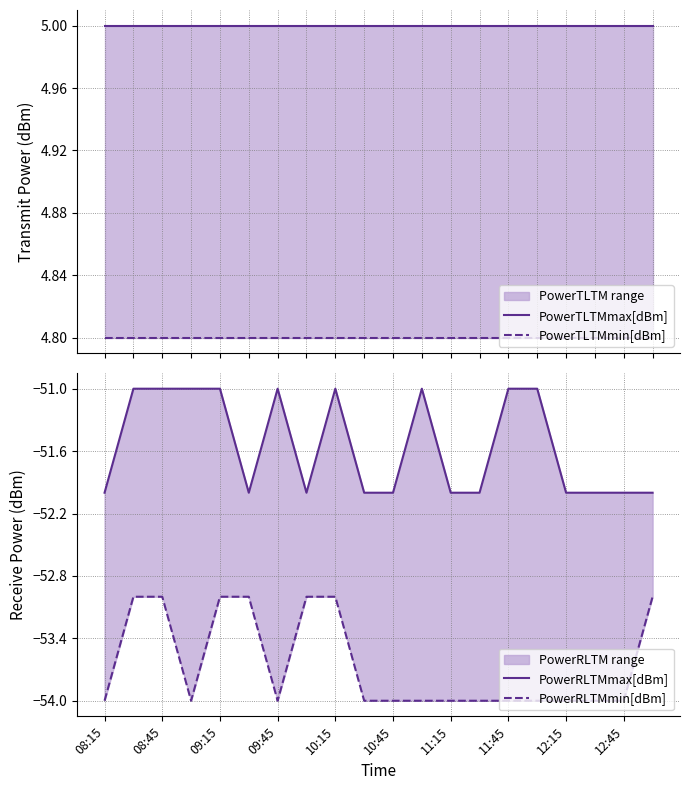

Does the chart display data point markers on the line(s)?

No